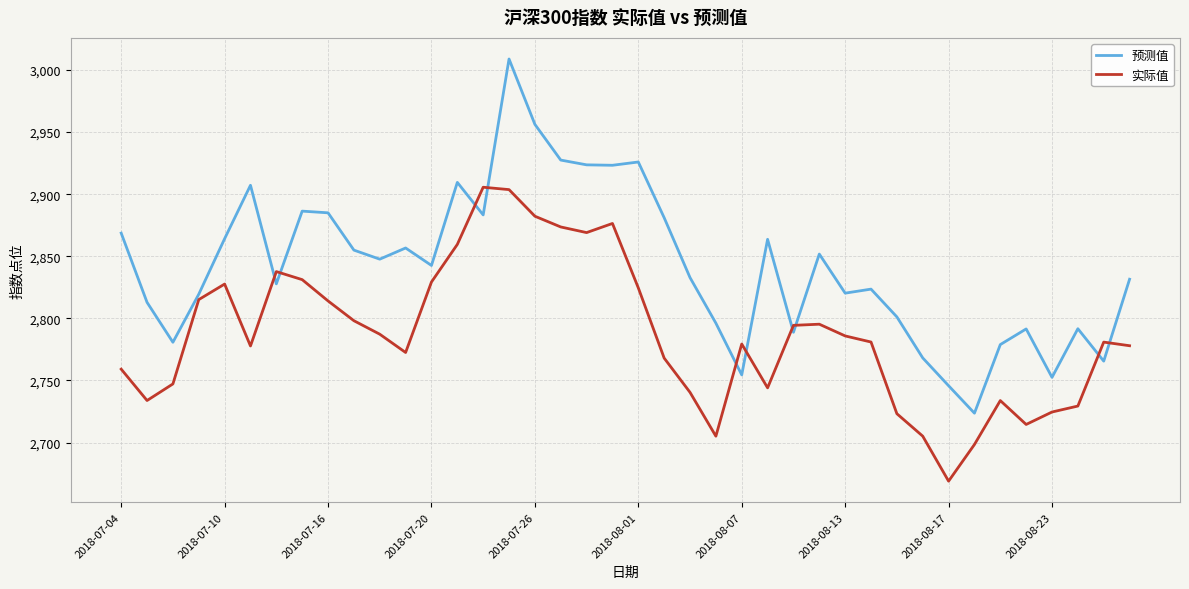

Count the number of data series in this chart.

2